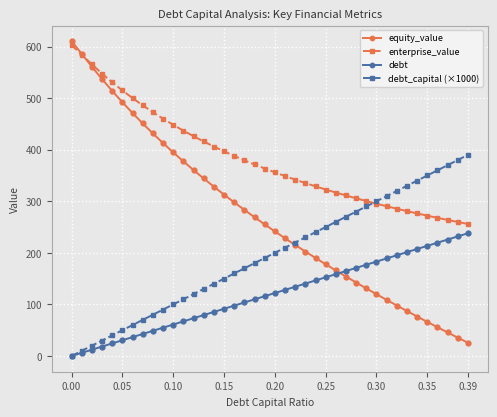

Which series has the largest total across all categories?

enterprise_value